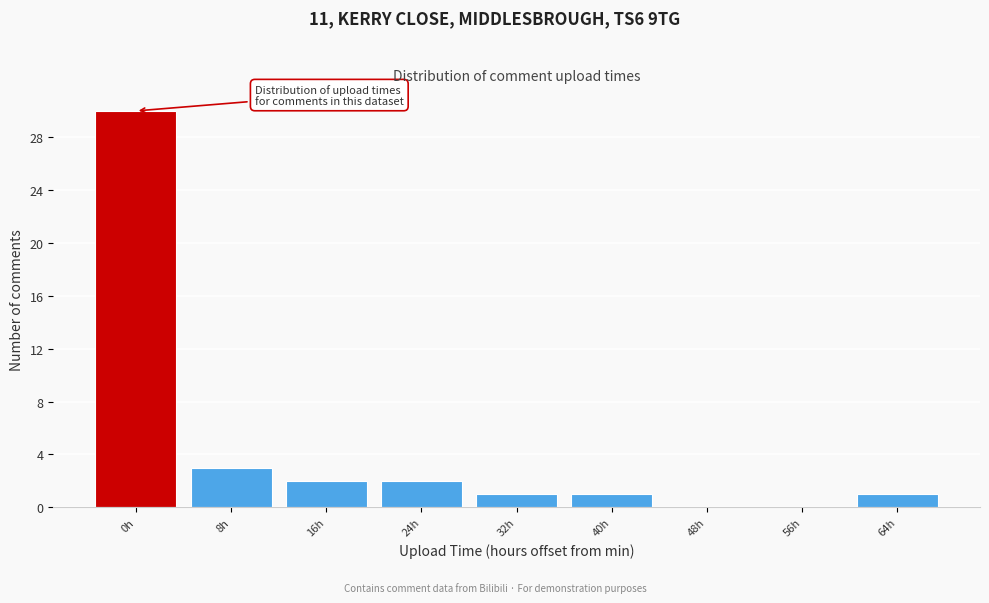

Reading left to right, list all the values displayed in this chart.

0h=30	8h=3	16h=2	24h=2	32h=1	40h=1	48h=0	56h=0	64h=1